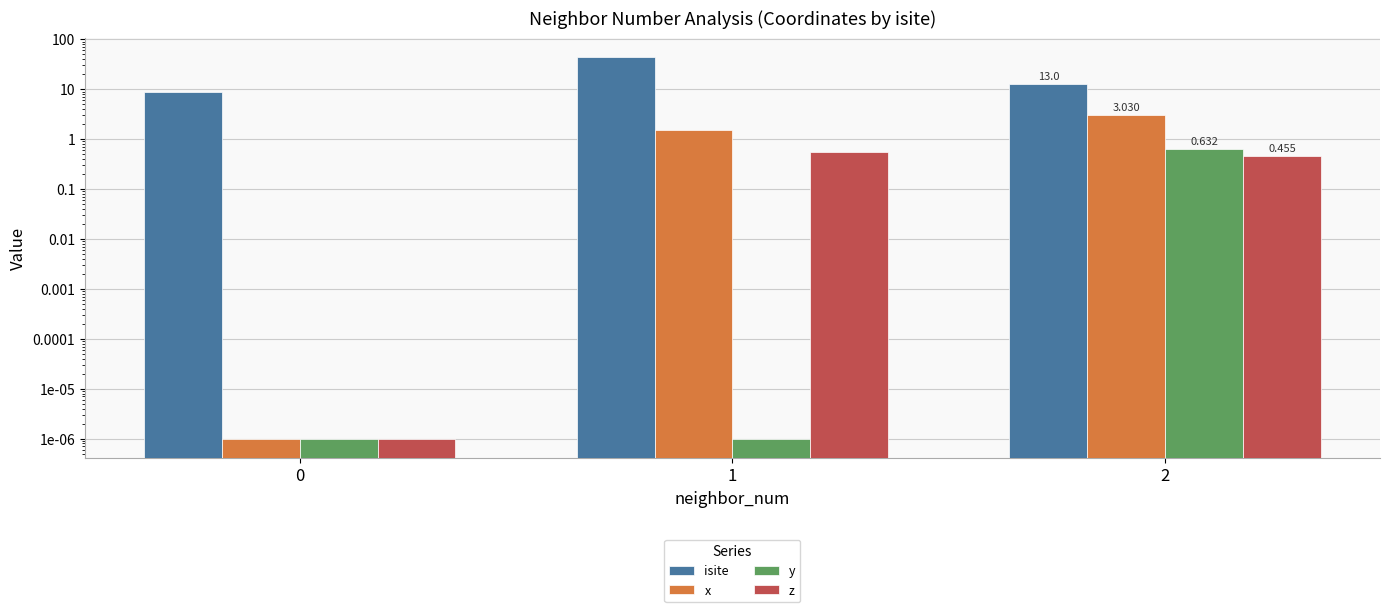

Which has a higher value, 2 or 0?

2